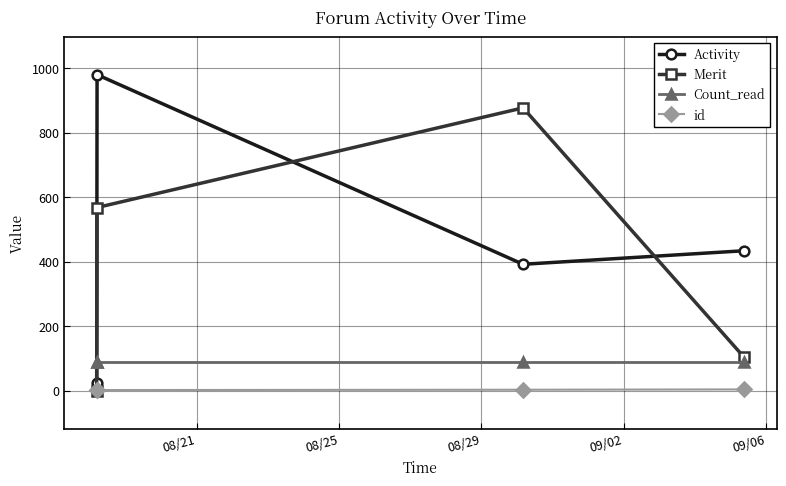

Rank the series by their average value, from highest to lowest.

Activity, Merit, Count_read, id